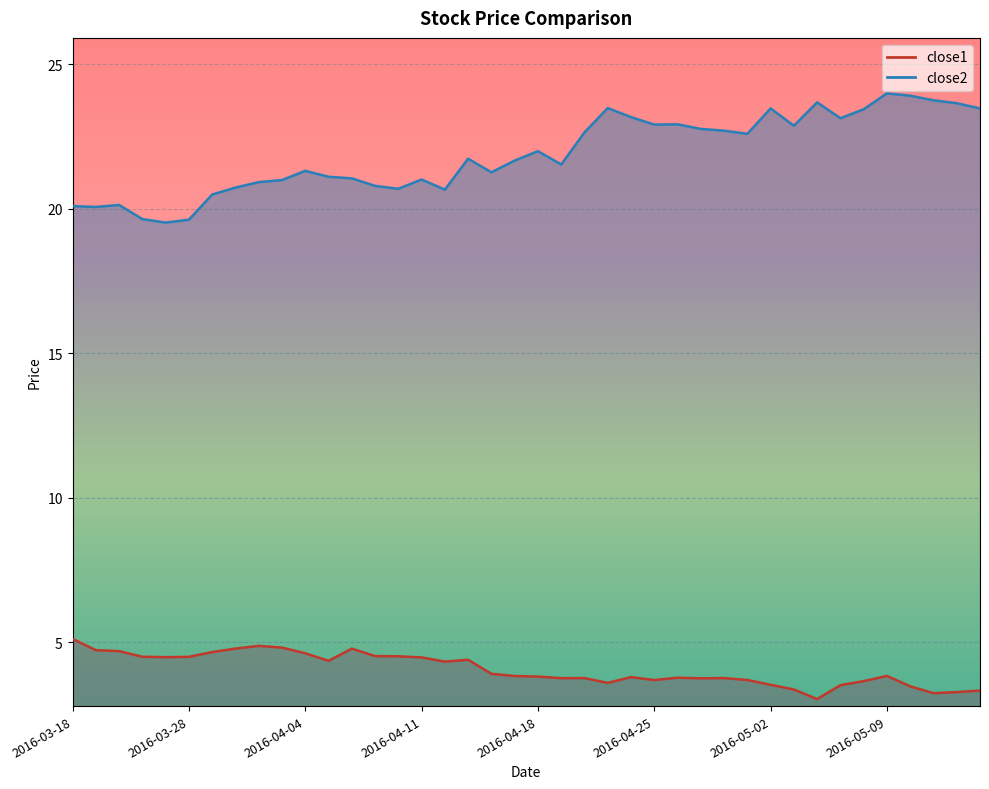

How many data points in close2 are above 21?

27